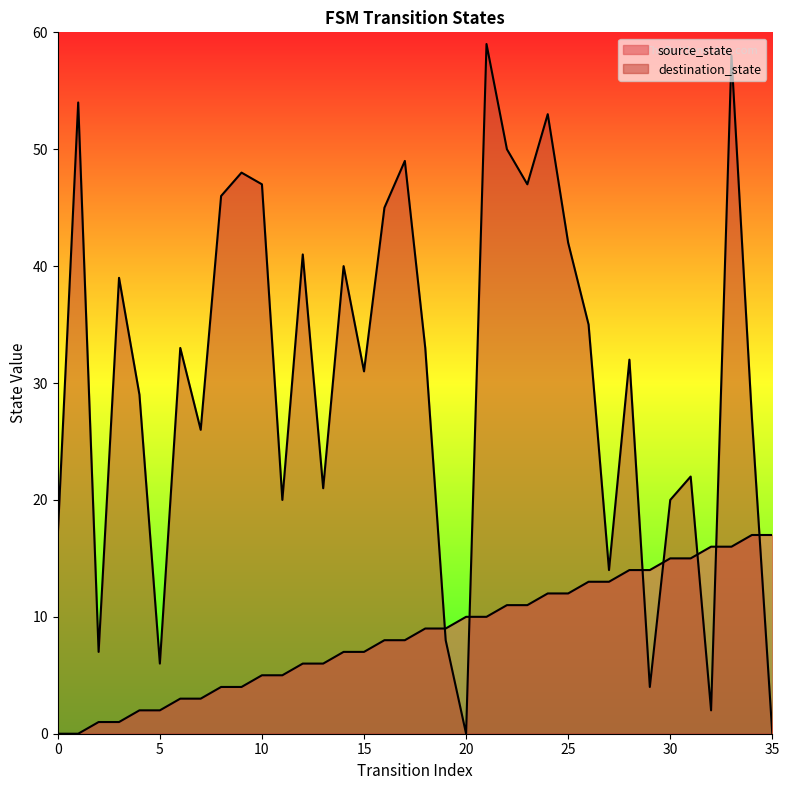

Does the chart display data point markers on the line(s)?

No